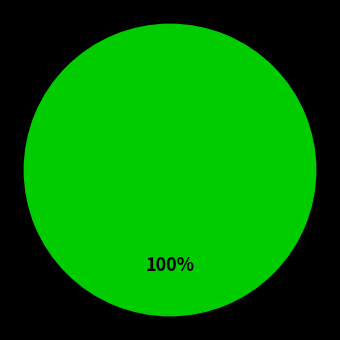

Is there a majority slice in this chart?

Yes